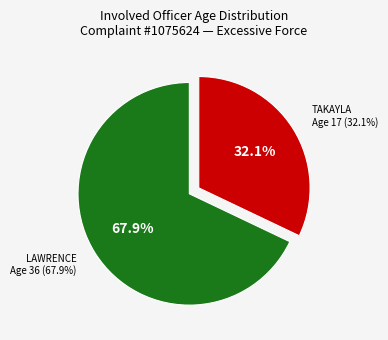

How many slices are in this pie chart?

2